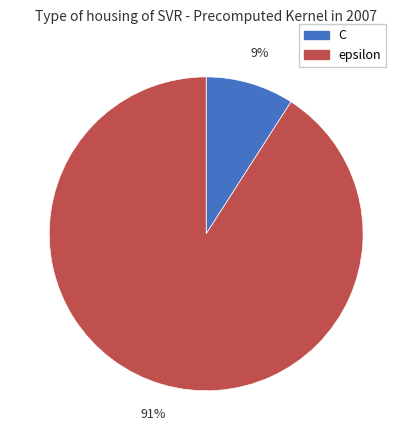

To the nearest percent, what is the average slice percentage?

50%